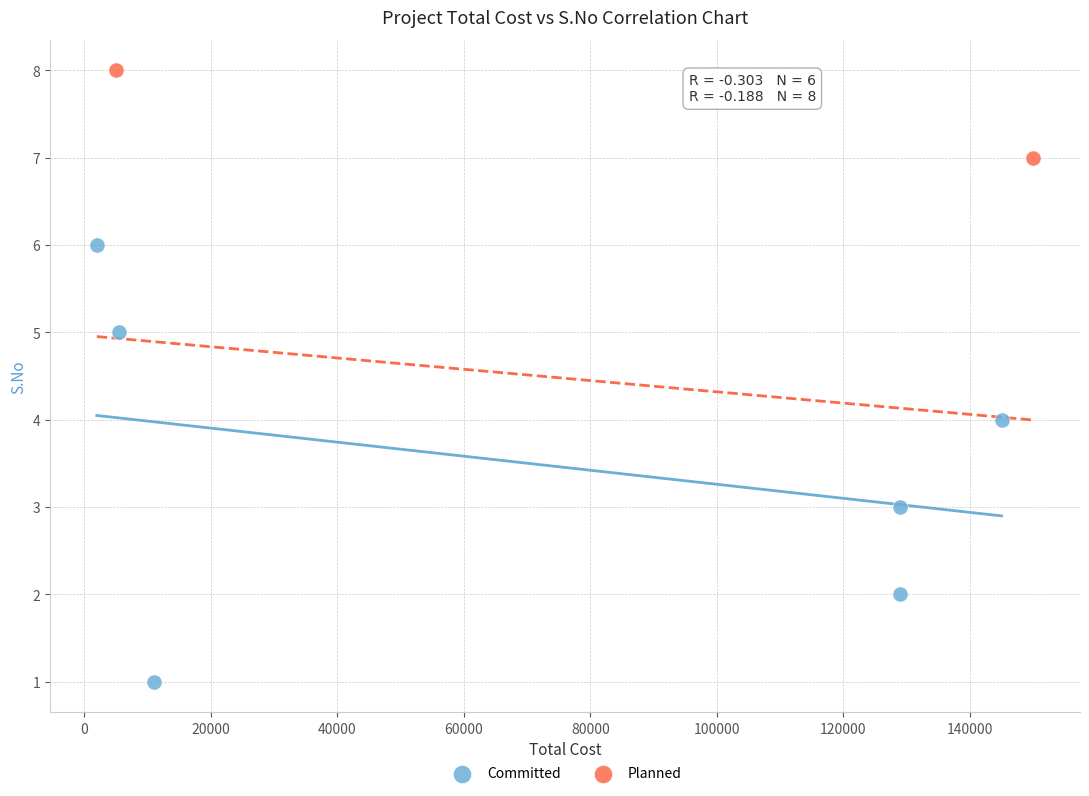

What are all the series names shown in the legend?

Committed, Planned